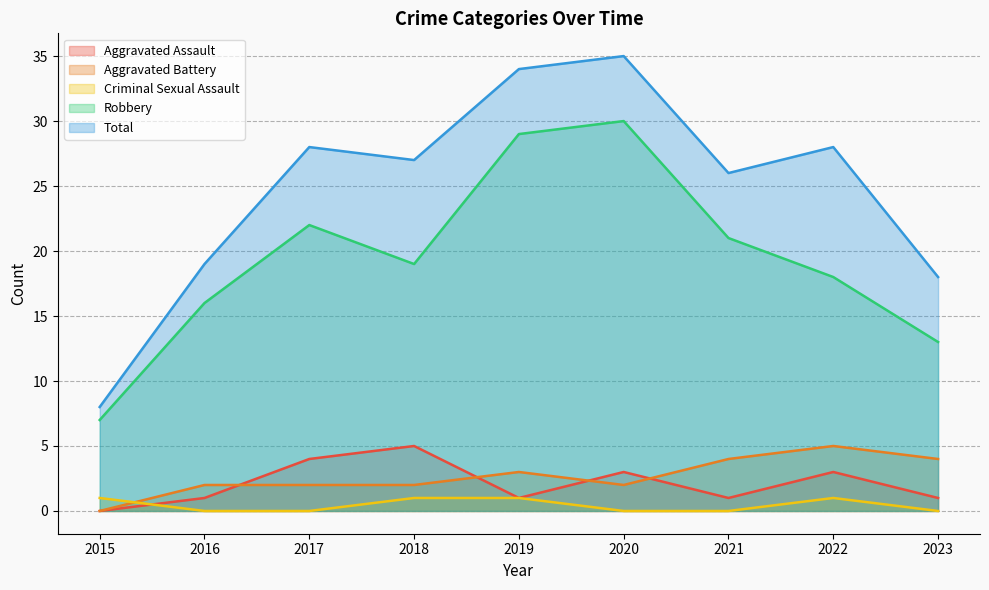

Does the chart have visible grid lines?

Yes